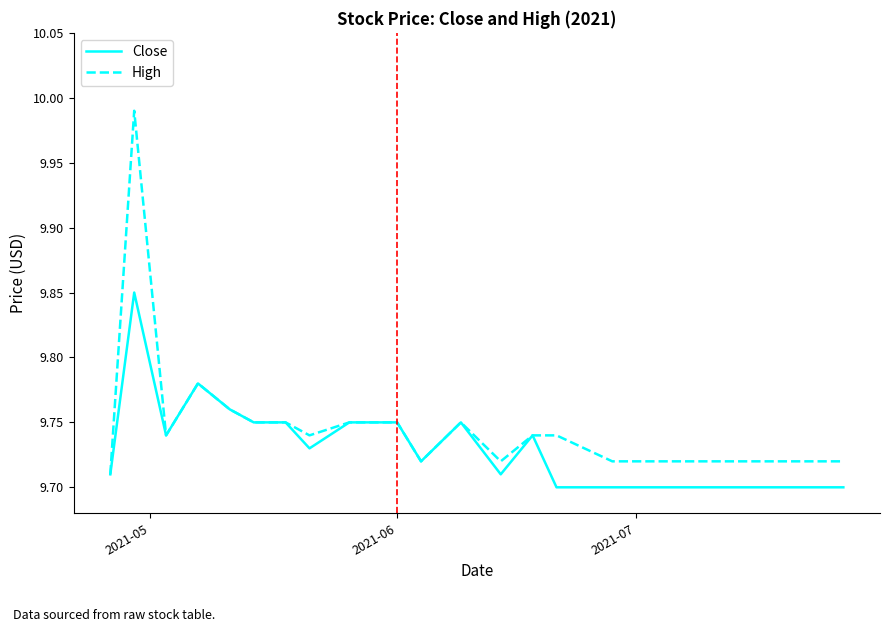

Which series has the largest total across all categories?

High